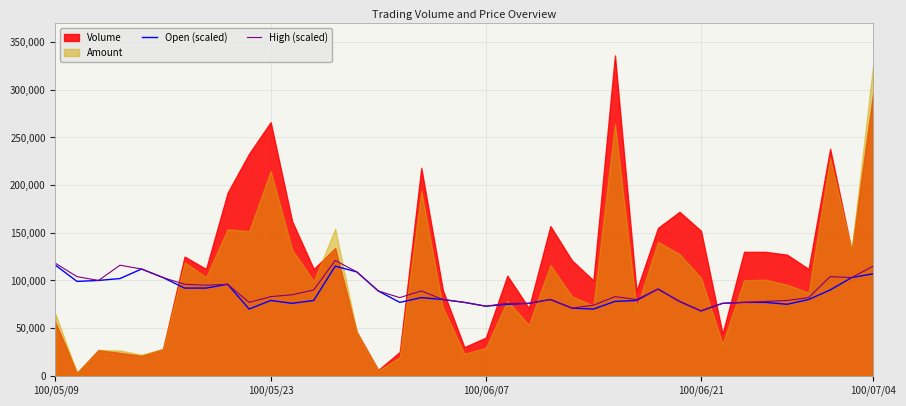

What is the difference between the maximum and minimum values in the High (scaled) series?

53000.0